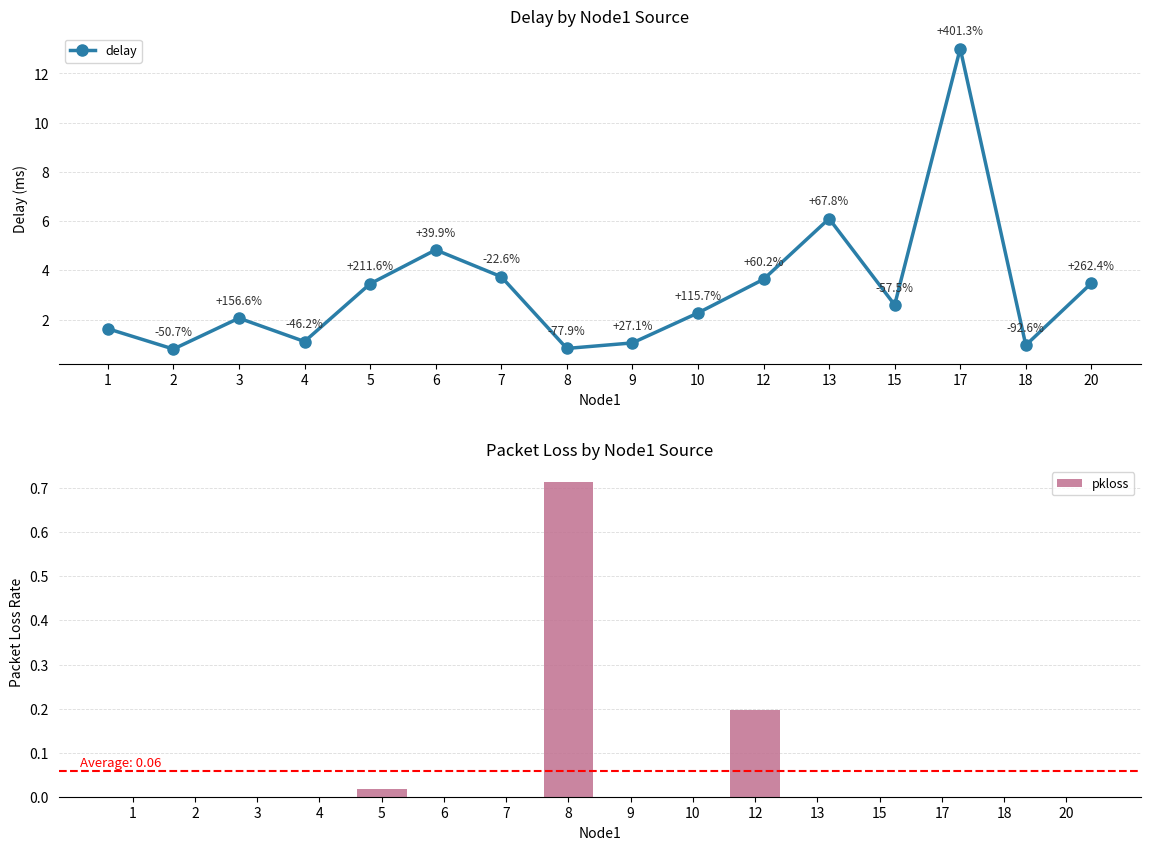

Between 4 and 12, which is larger?

12